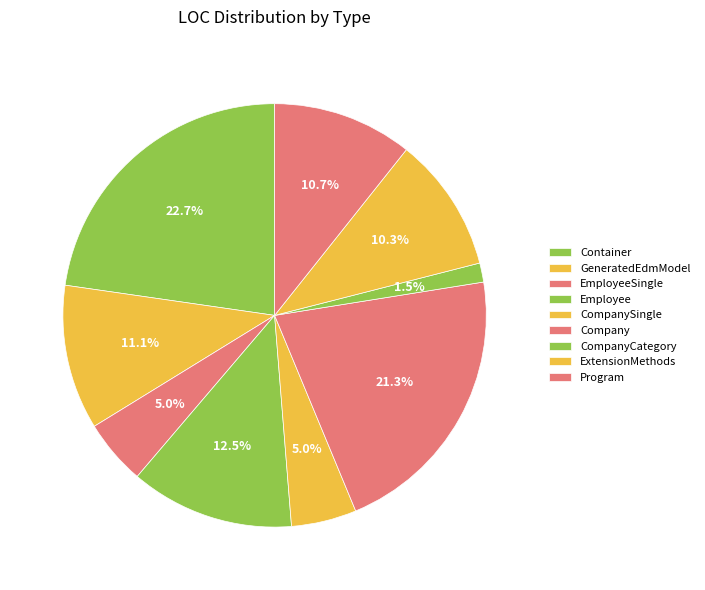

Does Container represent more than half of the total?

No